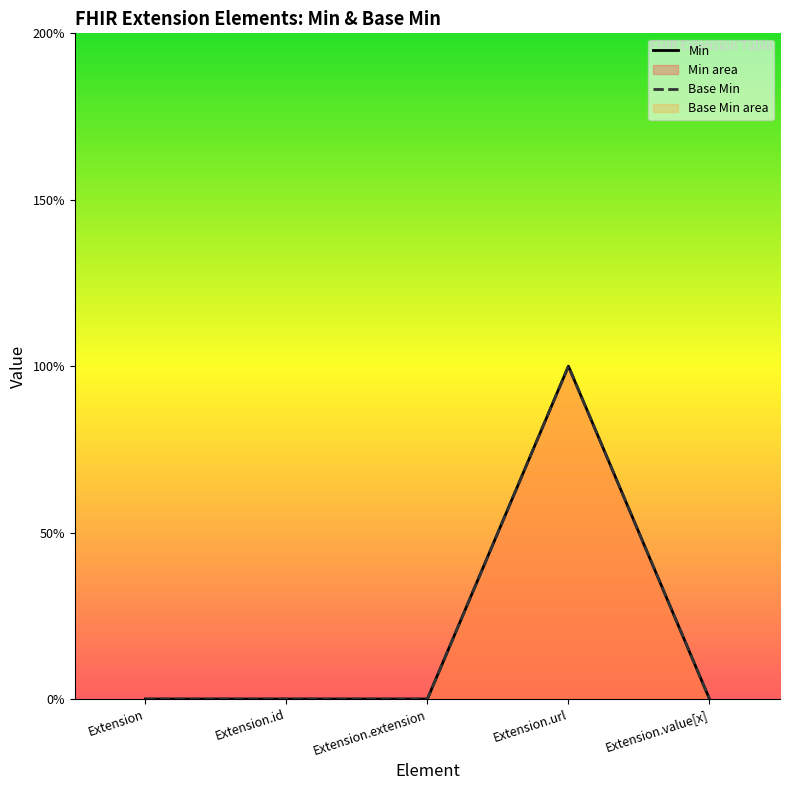

In Base Min, how many points are higher than both neighbors (excluding endpoints)?

1